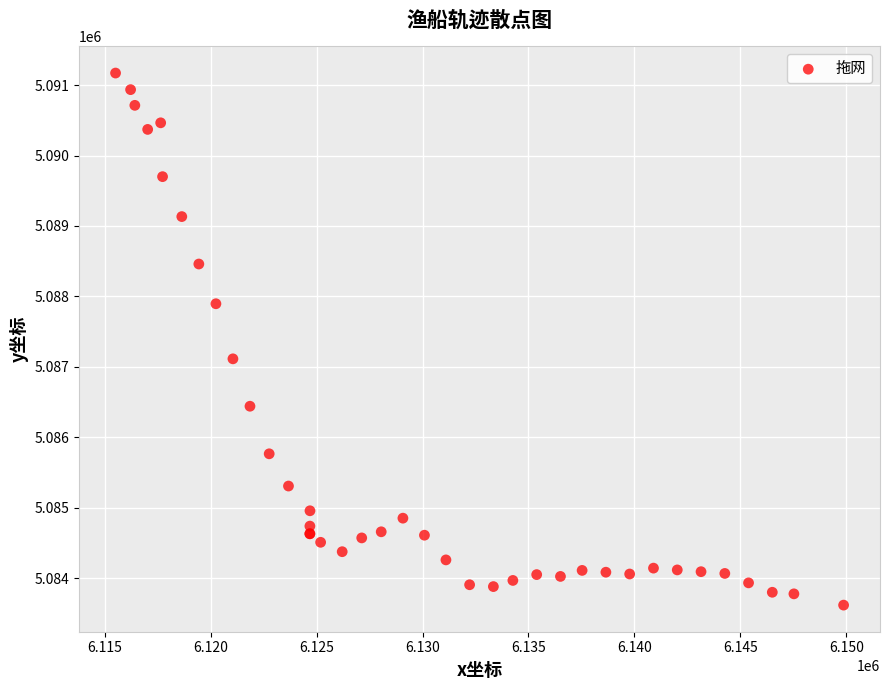

What Y value in the scatter plot is closest to 5087393?

5087113.2